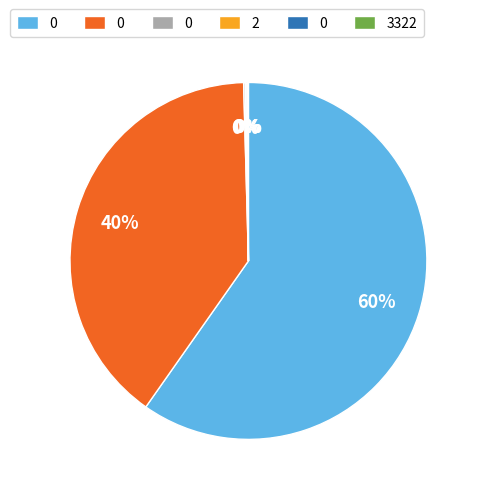

To the nearest percent, what is the difference between the largest and smallest slice percentages?

60%